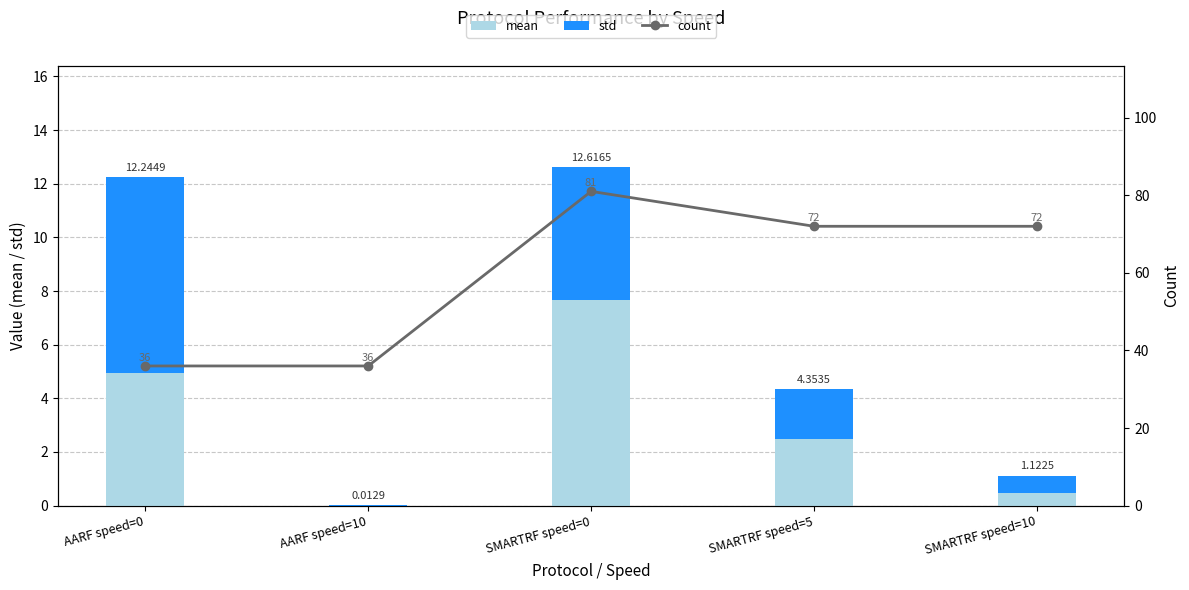

What is the difference between the second highest and second lowest values in the count series?

36.0